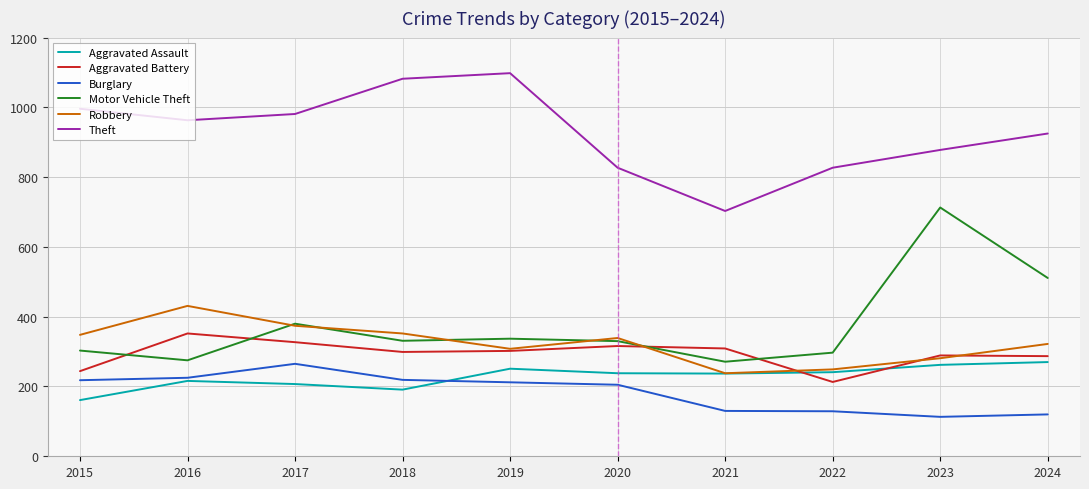

What is the difference between the highest and lowest values at 2019?

886